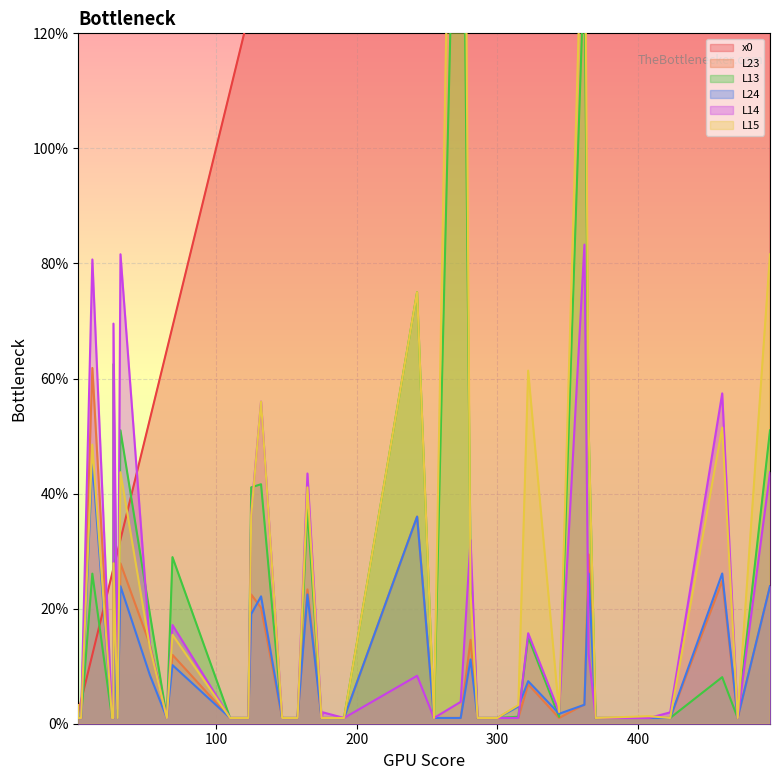

Reading right to left, transcribe all the data shown in this chart.

x0: 322=322.0	27=27.0	423=423.0	300=300.0	2=2.0	286=286.0	281=281.0	175=175.0	4=4.0	255=255.0	344=344.0	125=125.0	26=26.0	176=176.0	315=315.0	132=132.0	408=408.0	30=30.0	12=12.0	32=32.0	110=110.0	27=27.0	191=191.0	2=2.0	370=370.0	362=362.0	158=158.0	295=295.0	460=460.0	165=165.0	494=494.0	69=69.0	471=471.0	65=65.0	274=274.0	365=365.0	123=123.0	147=147.0	53=53.0	243=243.0
L23: 322=6.9	27=28.0	423=1.0	300=1.0	2=1.0	286=1.0	281=14.6	175=1.0	4=1.0	255=1.0	344=1.0	125=22.5	26=1.0	176=1.0	315=1.0	132=20.2	408=1.0	30=1.0	12=61.8	32=27.9	110=1.0	27=1.0	191=1.0	2=1.0	370=1.0	362=3.3	158=1.0	295=1.0	460=24.8	165=23.3	494=23.9	69=12.0	471=1.0	65=1.0	274=1.0	365=29.4	123=1.0	147=1.0	53=13.7	243=36.0
L13: 322=15.1	27=62.5	423=1.0	300=1.0	2=1.0	286=1.0	281=28.7	175=1.0	4=1.0	255=1.0	344=1.2	125=41.1	26=1.0	176=1.0	315=1.2	132=41.6	408=1.0	30=2.0	12=26.1	32=51.0	110=1.0	27=1.0	191=1.0	2=1.2	370=1.0	362=133.0	158=1.0	295=1.0	460=8.1	165=37.3	494=51.0	69=29.0	471=1.0	65=1.0	274=196.0	365=51.5	123=1.0	147=1.0	53=19.0	243=75.0
L24: 322=7.4	27=15.1	423=1.0	300=1.0	2=1.0	286=1.0	281=11.2	175=1.0	4=1.0	255=1.0	344=1.7	125=19.1	26=1.0	176=1.0	315=3.0	132=22.1	408=1.0	30=1.0	12=45.6	32=23.9	110=1.0	27=1.0	191=1.0	2=3.0	370=1.0	362=3.3	158=1.0	295=1.0	460=26.1	165=22.5	494=23.9	69=10.2	471=1.0	65=1.0	274=1.0	365=26.1	123=1.0	147=1.0	53=8.4	243=36.0
L14: 322=15.7	27=69.5	423=2.0	300=1.0	2=1.0	286=1.0	281=31.9	175=1.0	4=1.0	255=1.0	344=2.0	125=36.7	26=1.0	176=2.0	315=1.0	132=56.0	408=1.0	30=2.6	12=80.7	32=81.6	110=1.0	27=1.0	191=1.0	2=1.0	370=1.0	362=83.3	158=1.0	295=1.0	460=57.4	165=43.5	494=43.7	69=17.2	471=1.0	65=1.0	274=3.8	365=12.1	123=1.0	147=1.0	53=13.4	243=8.3
L15: 322=61.4	27=27.9	423=1.0	300=1.0	2=1.0	286=1.0	281=22.6	175=1.0	4=1.0	255=1.0	344=2.0	125=36.2	26=1.0	176=1.0	315=3.2	132=56.0	408=1.3	30=1.0	12=48.5	32=43.7	110=1.0	27=1.0	191=1.0	2=3.2	370=1.0	362=155.2	158=1.0	295=1.0	460=51.5	165=41.1	494=81.6	69=15.5	471=1.0	65=1.0	274=261.0	365=51.5	123=1.0	147=1.0	53=13.2	243=75.0